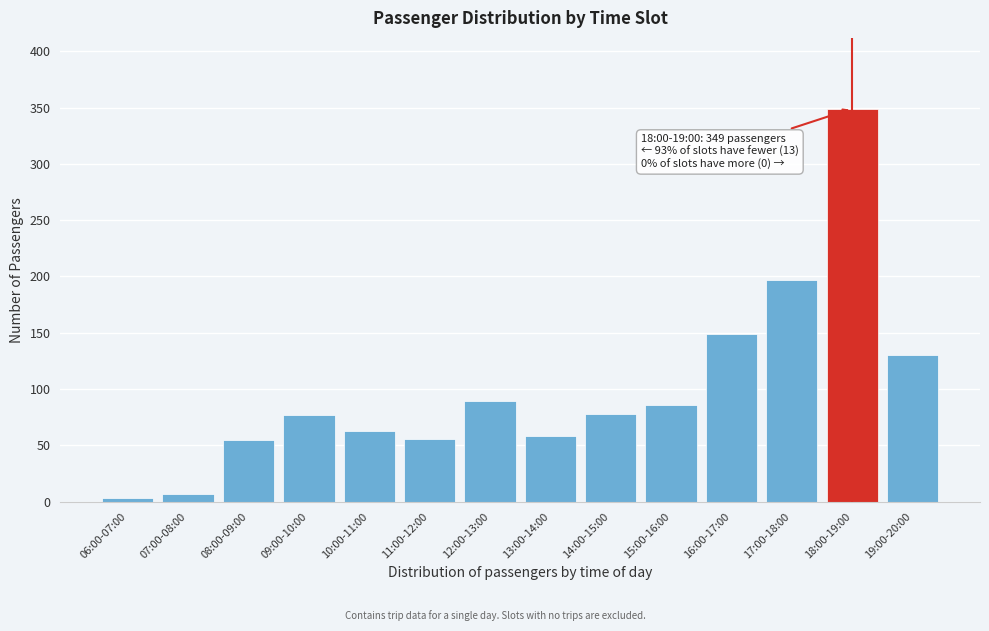

What is the change in value from 15:00-16:00 to 19:00-20:00?

+44